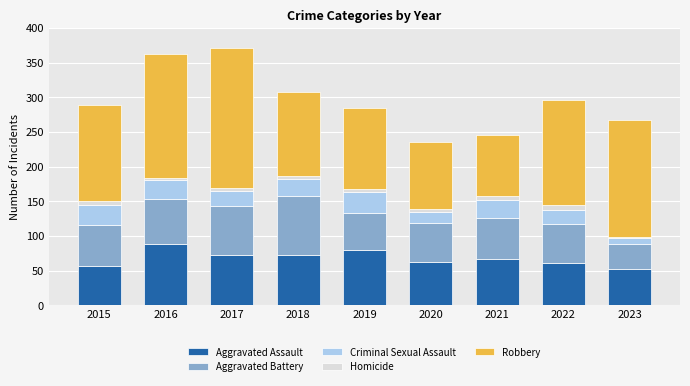

How many distinct data groups are displayed?

5